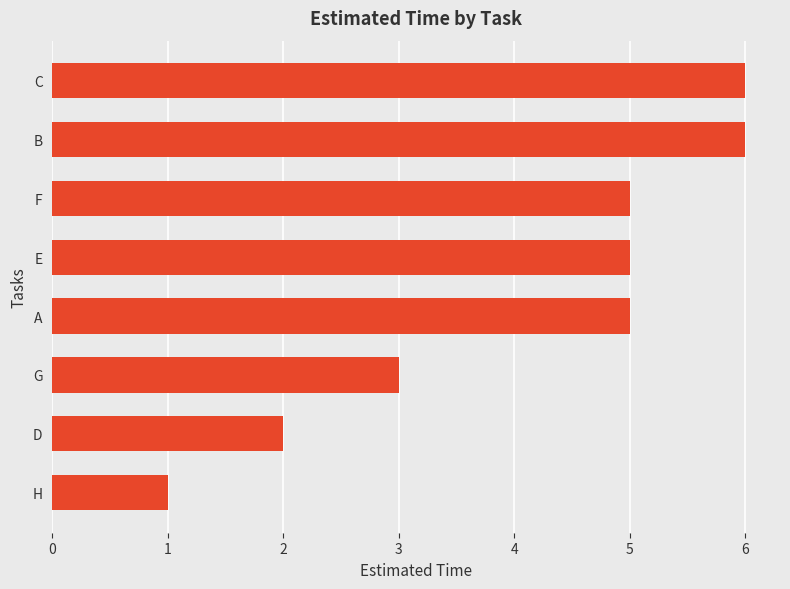

Reading bottom to top, transcribe all the data shown in this chart.

H=1	D=2	G=3	A=5	E=5	F=5	B=6	C=6